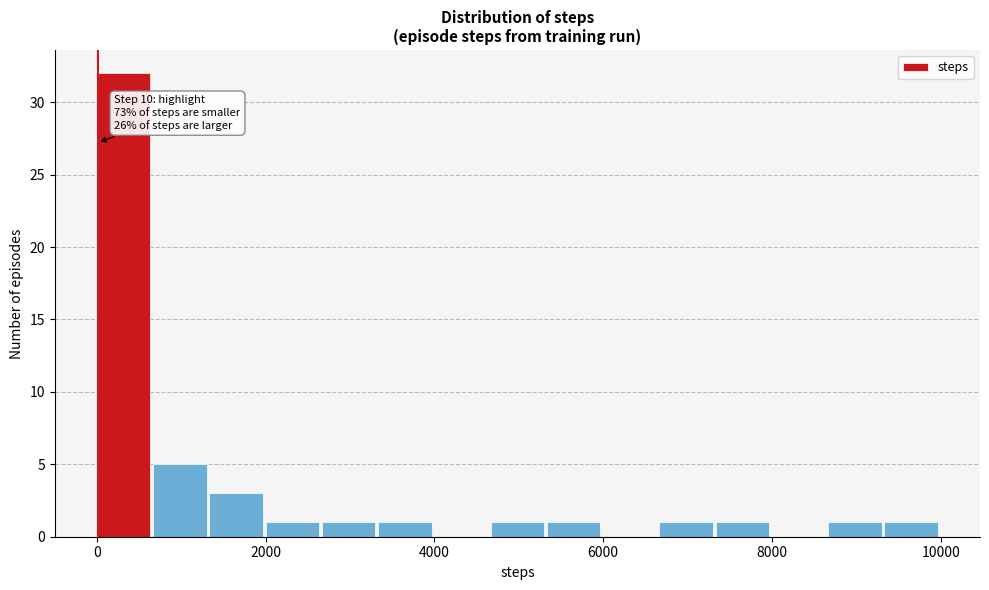

Read against the x-axis, roughly where is the centre of the tallest bar?

400